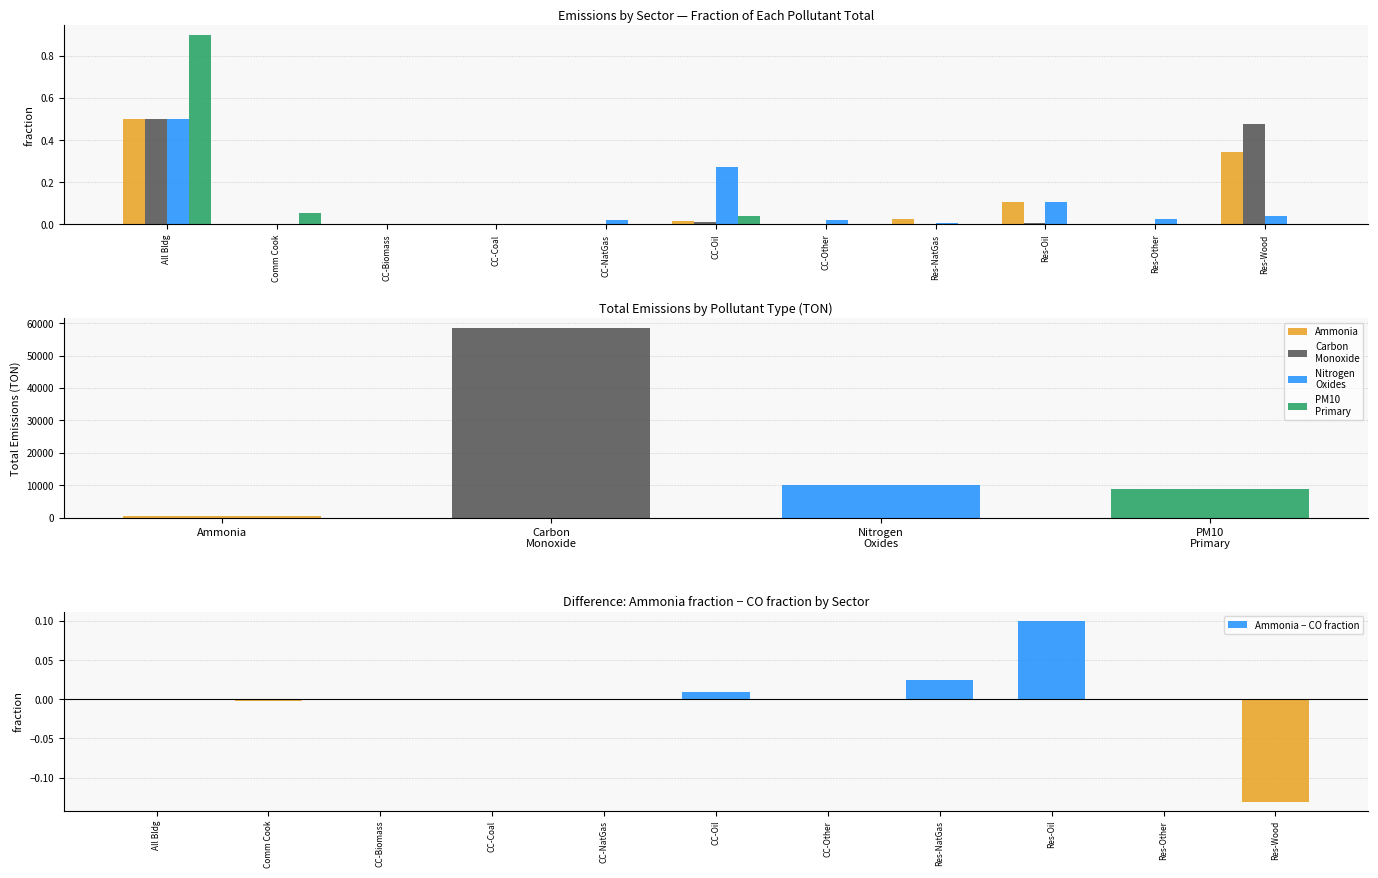

What is the spread (max minus min) of values at CC-Oil?

0.3